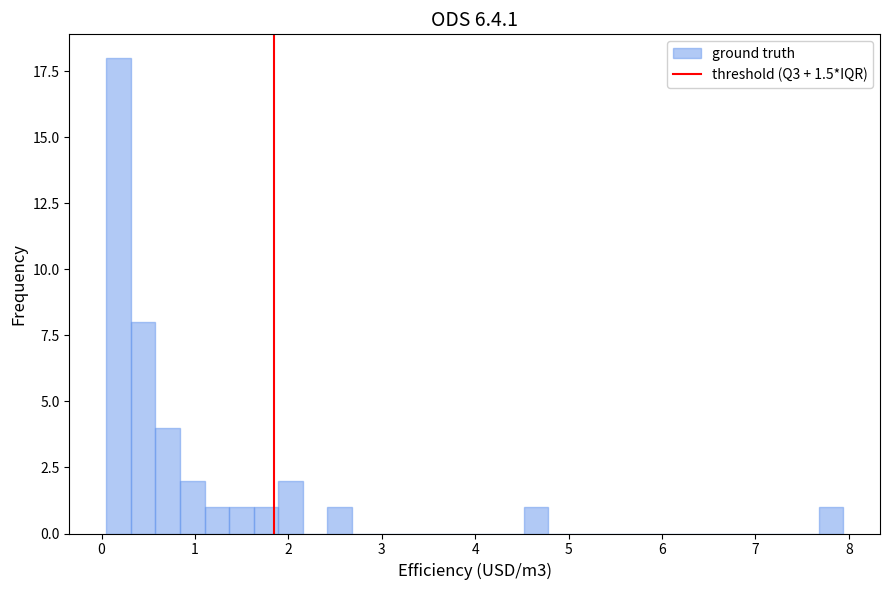

Read against the x-axis, roughly where is the centre of the tallest bar?

0.2